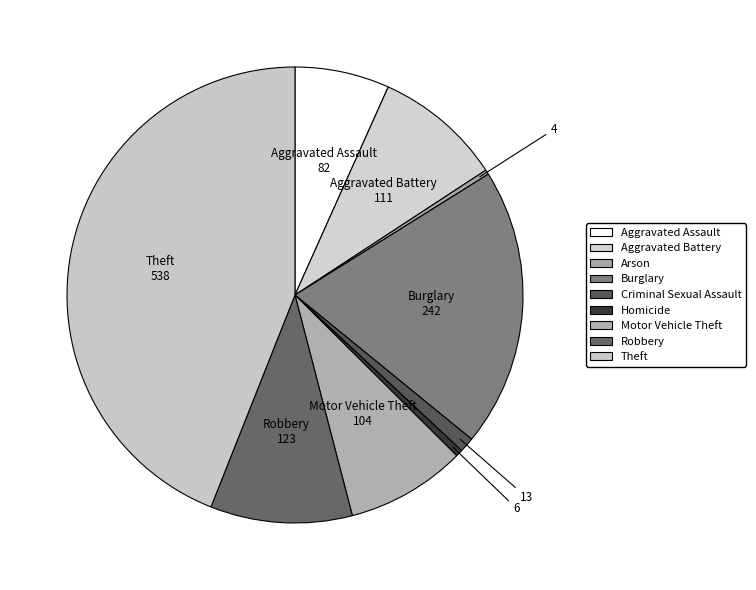

How many segments does this pie chart have?

9